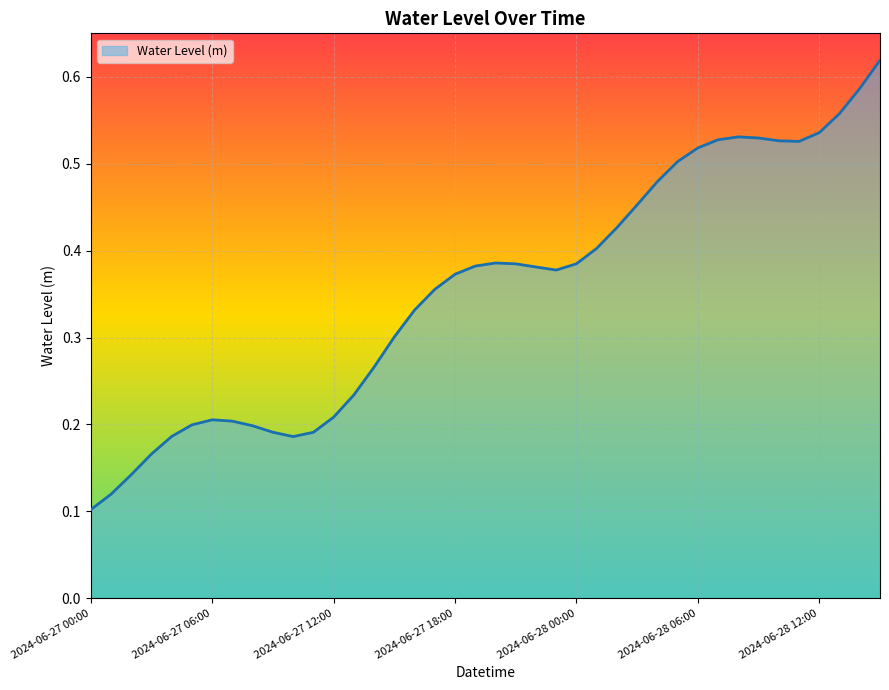

How many distinct data groups are displayed?

1